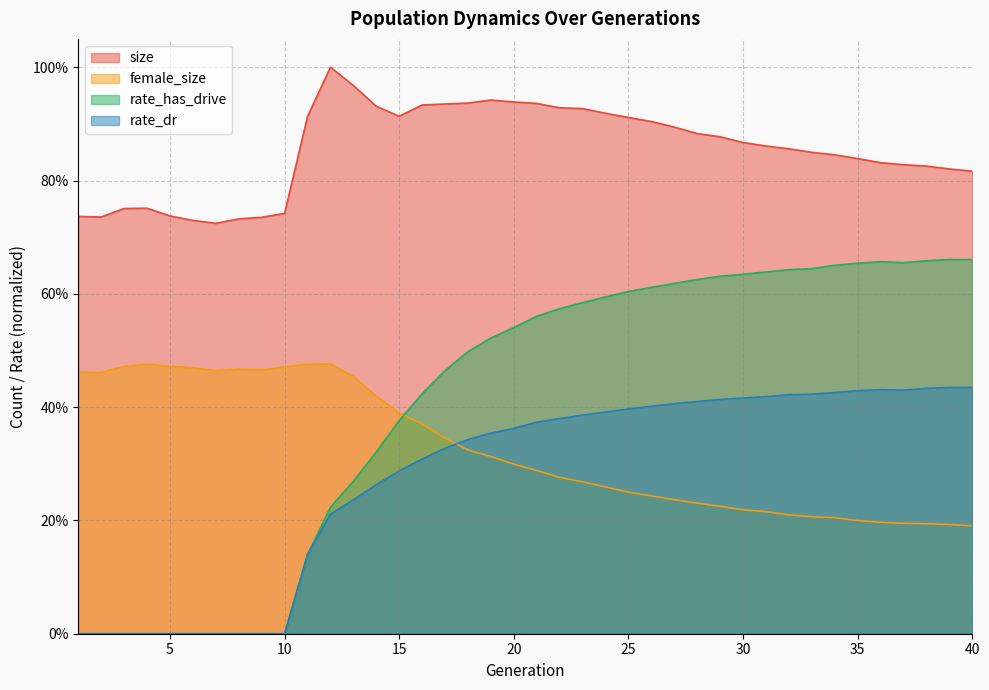

At which category does the chart reach its peak across all series?

12